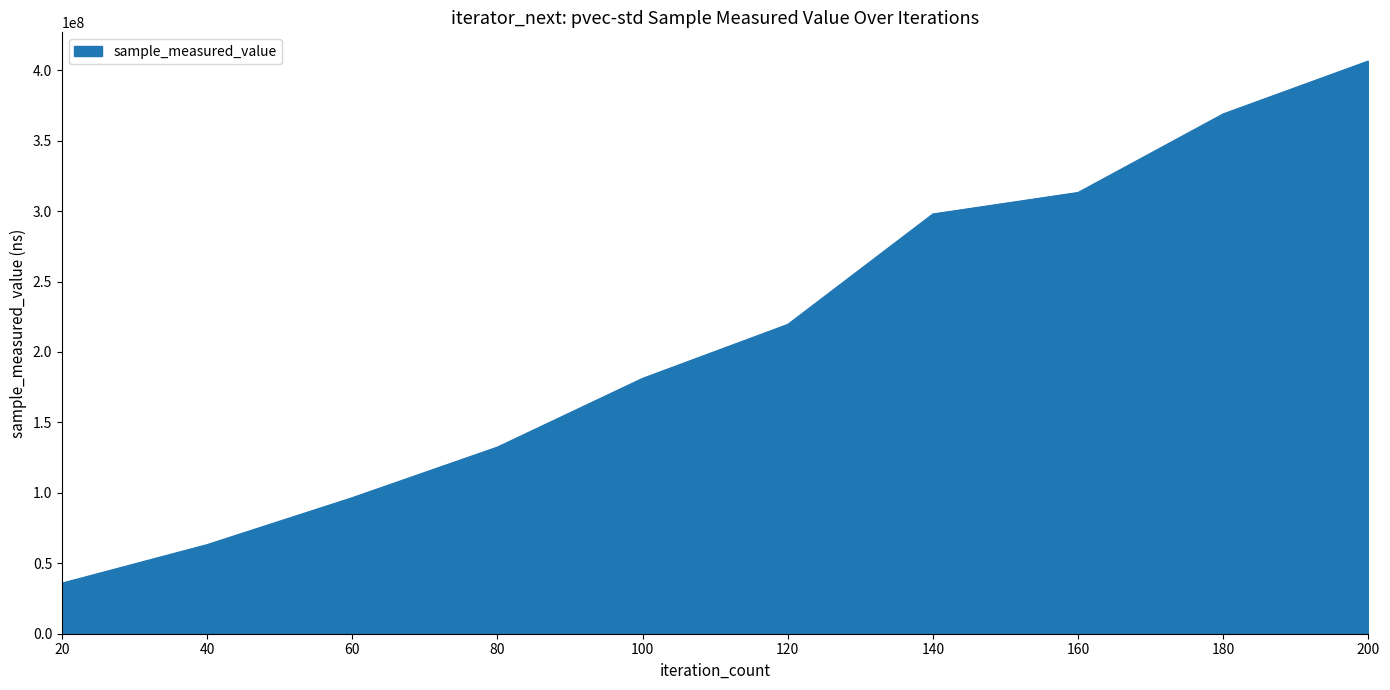

What is the ratio of the value at 160 to the value at 40?

5.0